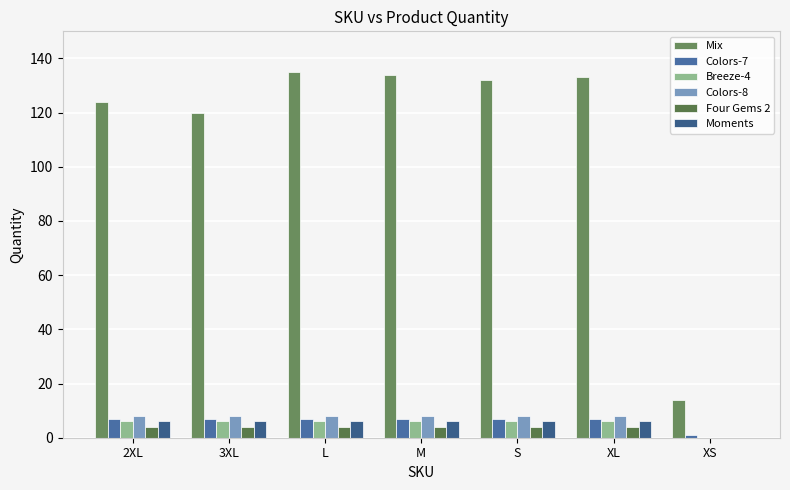

Does the chart contain stacked bars?

No